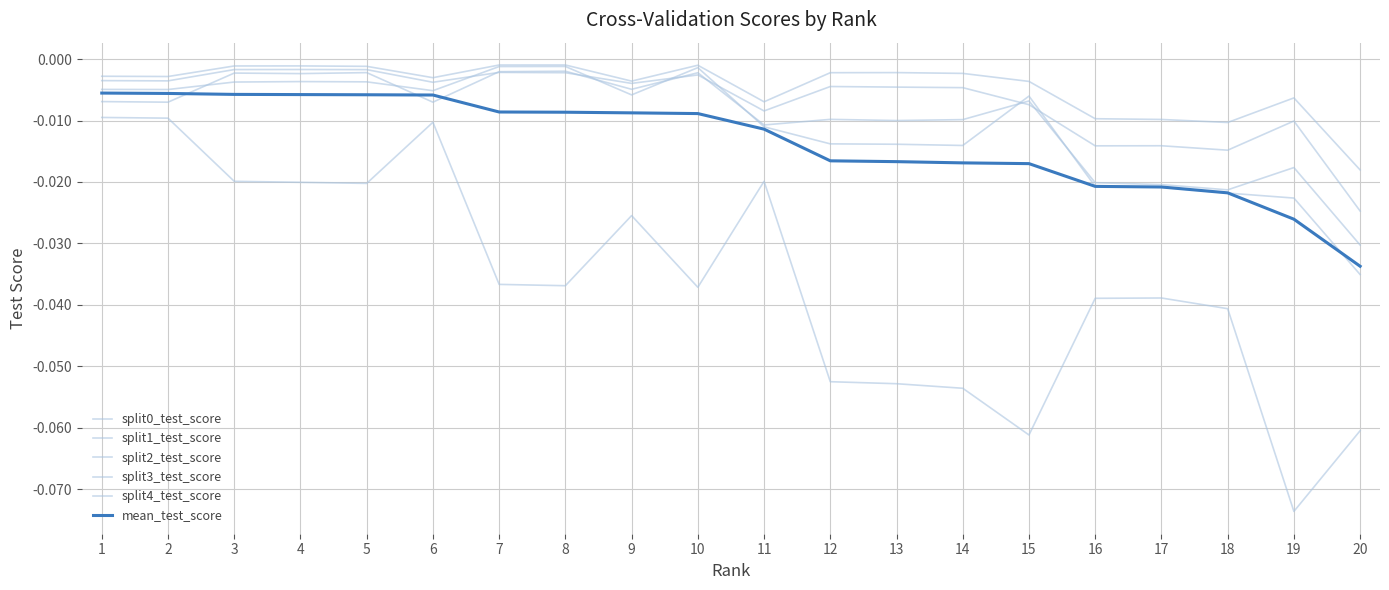

Where do split4_test_score and split0_test_score first cross each other?

2 and 3